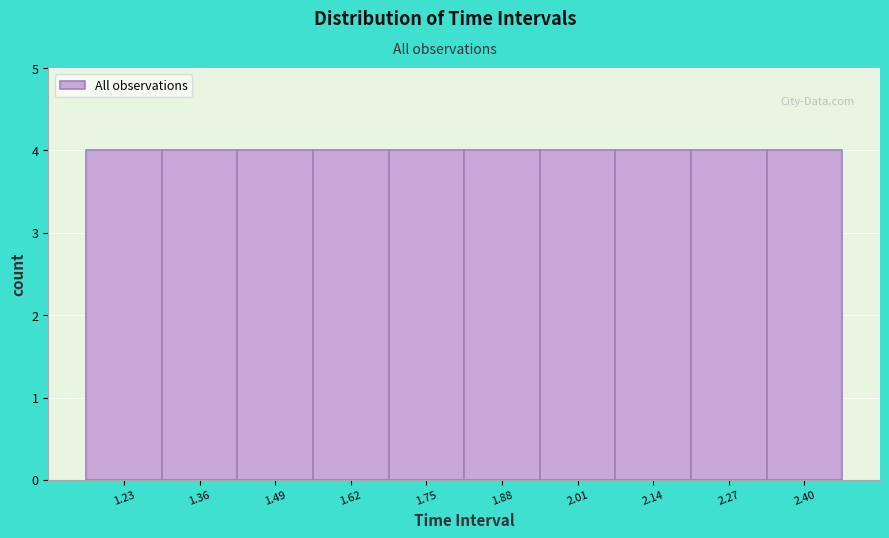

Reading left to right, transcribe this chart: for each bar, give the range it covers on the x-axis and its height. Neither the bar edges nor the heights are printed on the chart, so give them approximately, as read against the axes.

1.16 to 1.30: 4
1.30 to 1.42: 4
1.42 to 1.56: 4
1.56 to 1.68: 4
1.68 to 1.82: 4
1.82 to 1.94: 4
1.94 to 2.08: 4
2.08 to 2.20: 4
2.20 to 2.34: 4
2.34 to 2.46: 4